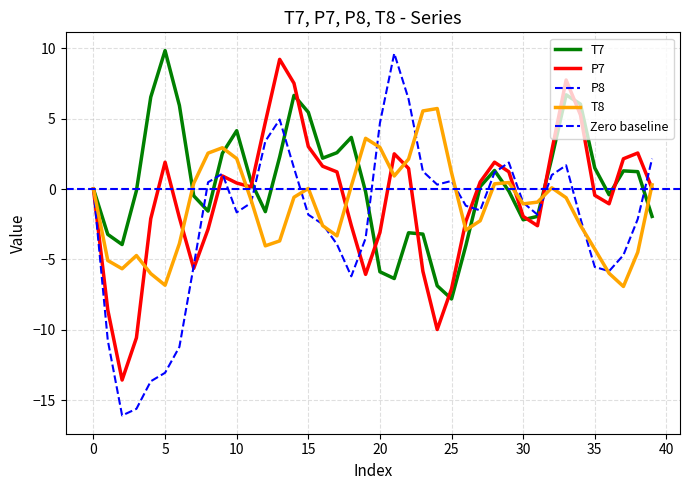

Reading left to right, transcribe all the data shown in this chart.

T7: 0.0	-3.2	-3.9	-0.1	6.5	9.8	5.9	-0.5	-1.6	2.5	4.1	0.5	-1.6	2.3	6.7	5.5	2.2	2.6	3.7	-0.2	-5.9	-6.4	-3.1	-3.2	-6.9	-7.8	-4.0	0.2	1.3	-0.1	-2.2	-1.9	2.2	6.7	6.0	1.5	-0.4	1.3	1.2	-1.9
P7: -0.0	-8.6	-13.6	-10.6	-2.1	1.9	-2.0	-5.6	-2.9	0.9	0.4	0.2	4.7	9.2	7.5	3.0	1.6	1.2	-2.6	-6.1	-3.1	2.5	1.5	-5.8	-10.0	-7.1	-2.3	0.5	1.9	1.2	-1.9	-2.6	2.7	7.7	5.3	-0.4	-1.0	2.2	2.6	0.0
P8: -0.0	-10.8	-16.1	-15.6	-13.7	-13.1	-11.2	-5.5	0.5	1.1	-1.7	-1.0	3.4	4.9	1.5	-1.8	-2.5	-3.9	-6.2	-3.5	4.7	9.6	6.4	1.3	0.3	0.6	-1.2	-1.5	1.2	1.9	-1.0	-1.8	1.0	1.7	-2.1	-5.5	-5.8	-4.7	-2.1	2.2
T8: 0.0	-5.1	-5.7	-4.7	-6.0	-6.8	-3.9	0.4	2.6	2.9	2.2	-0.8	-4.0	-3.7	-0.6	0.0	-2.6	-3.3	0.2	3.6	3.0	0.9	2.1	5.5	5.7	1.2	-2.9	-2.3	0.4	0.5	-1.1	-0.9	0.1	-0.6	-2.6	-4.3	-6.0	-6.9	-4.5	0.3